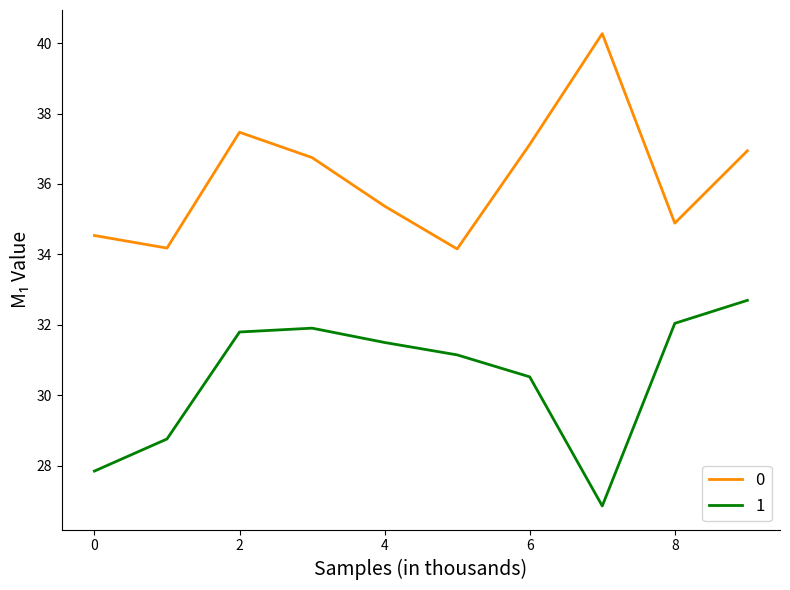

What is the difference between the second highest and minimum values in the 1 series?

5.2